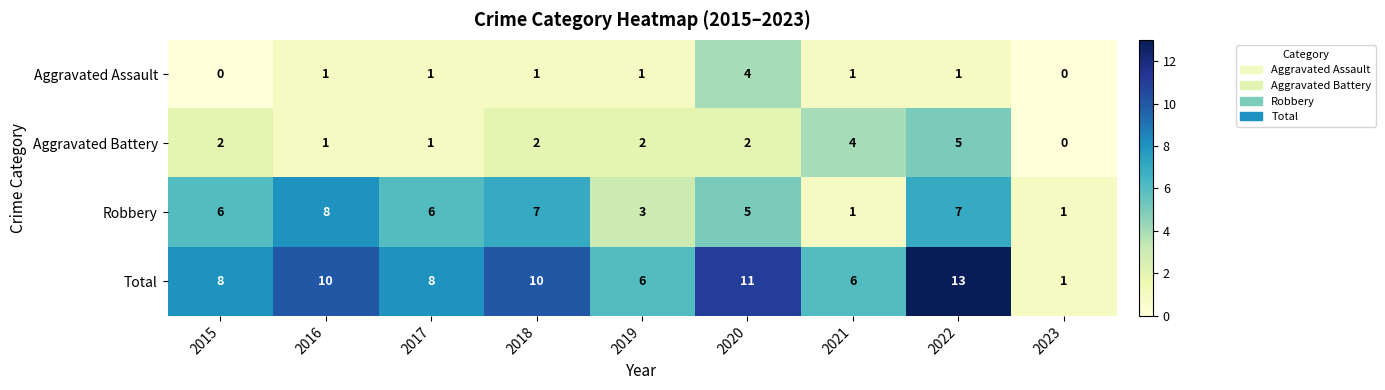

Rank the series at 2018 from highest to lowest value.

Total, Robbery, Aggravated Battery, Aggravated Assault